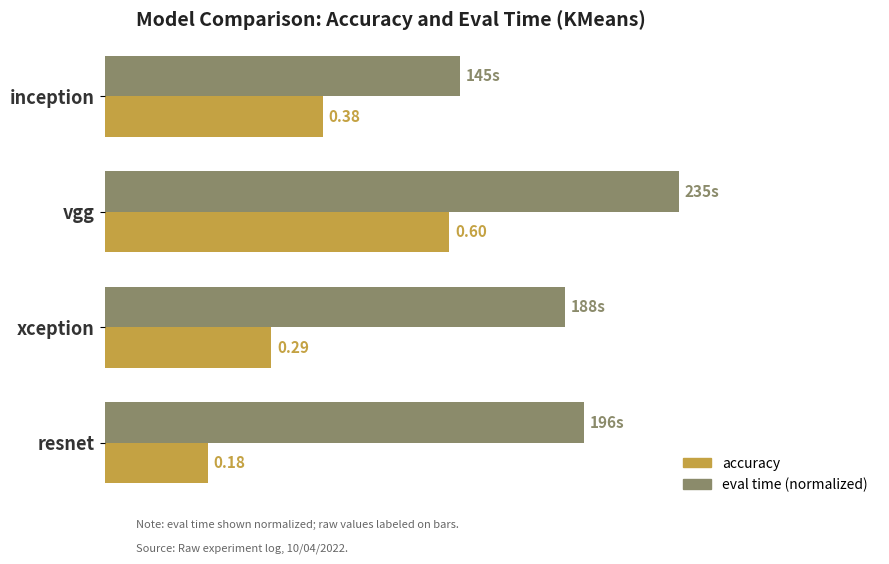

Rank the series by their average value, from lowest to highest.

accuracy, eval time (normalized)